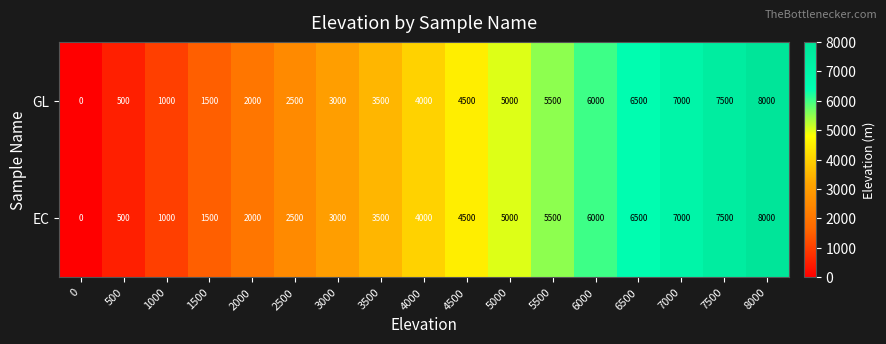

At which label does EC reach its peak?

8000